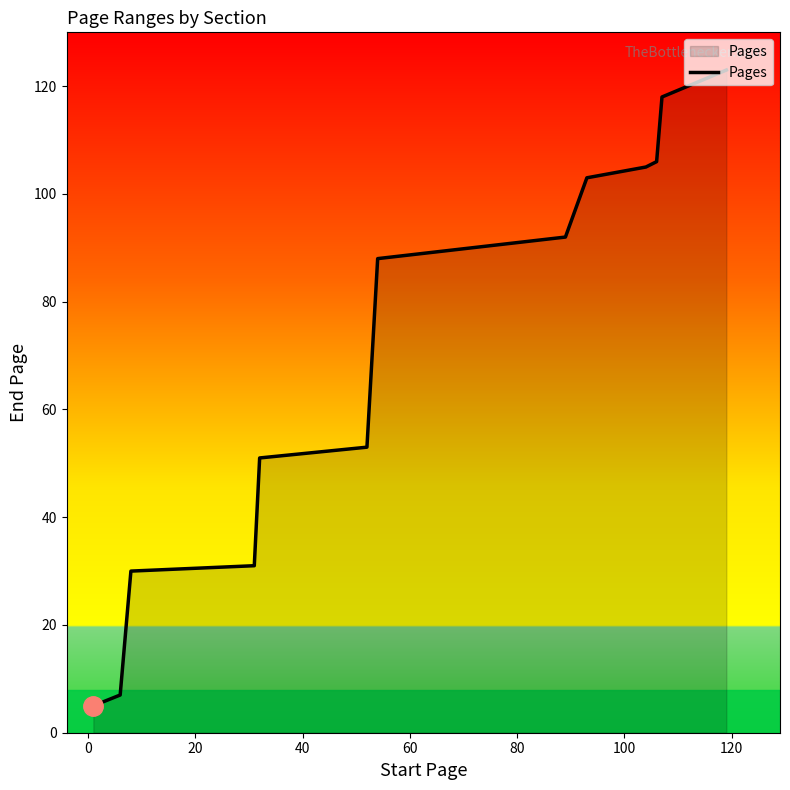

What is the minimum value shown in the chart?

5